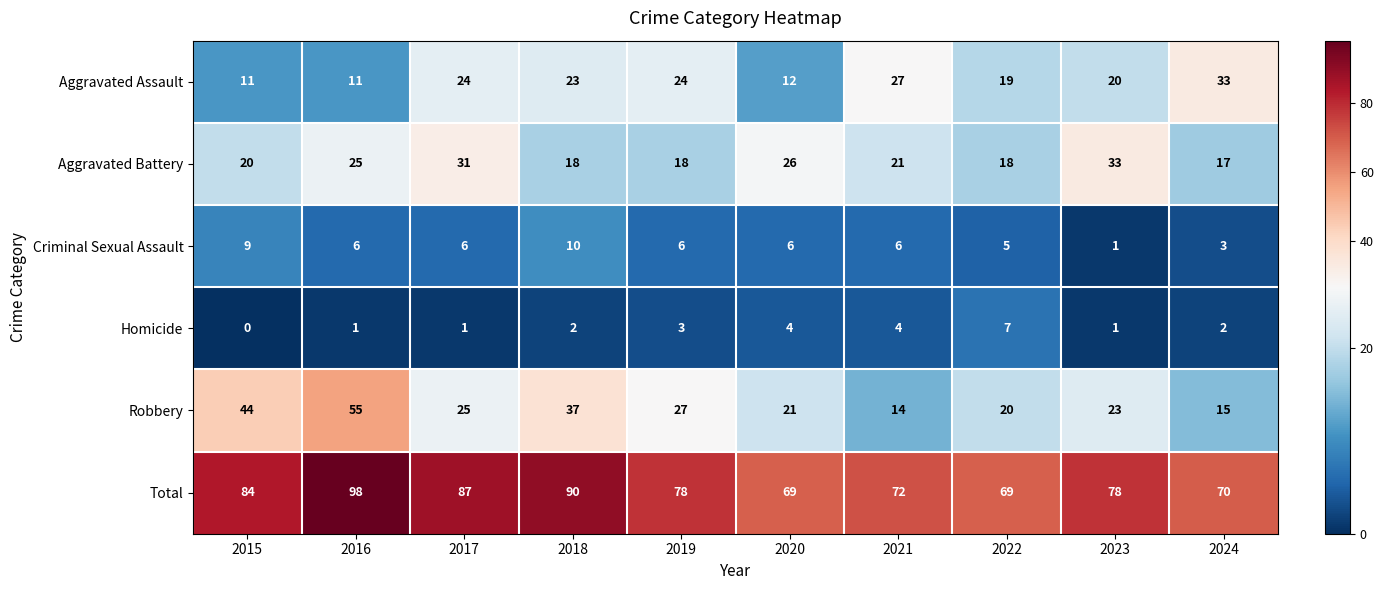

Where is Aggravated Battery nearest to the value 25?

2016